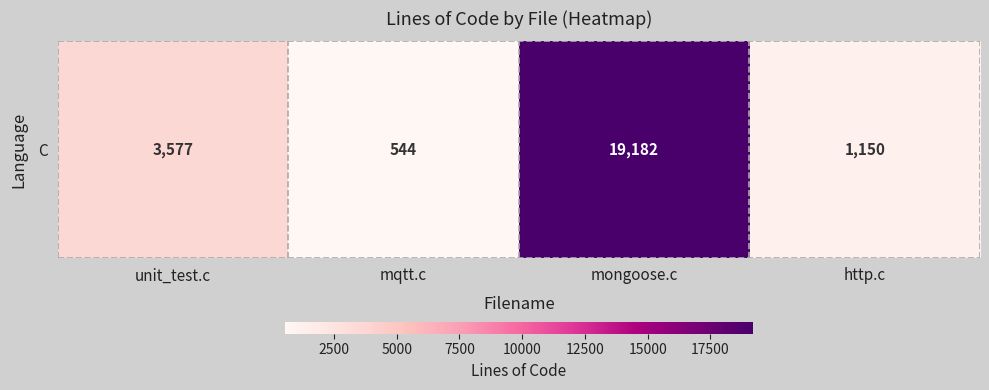

The chart shows a value of 19182 at mongoose.c. True or false?

True